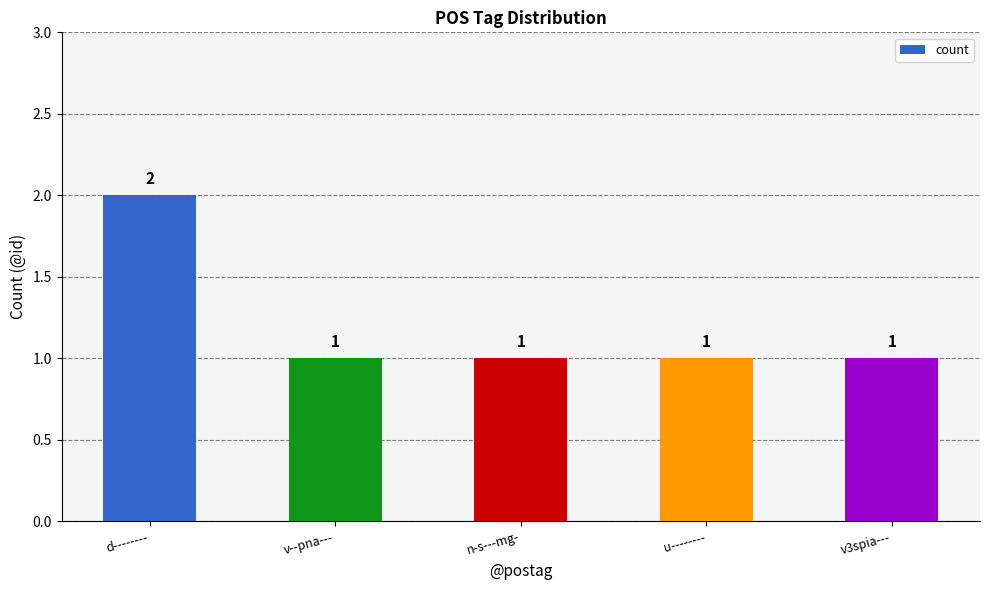

What is the sum of the values at u-------- and v3spia---?

2